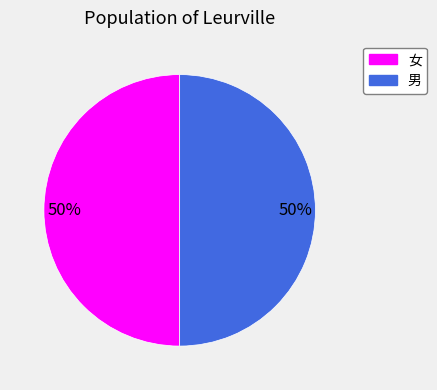

To the nearest percent, what is the average slice percentage?

50%